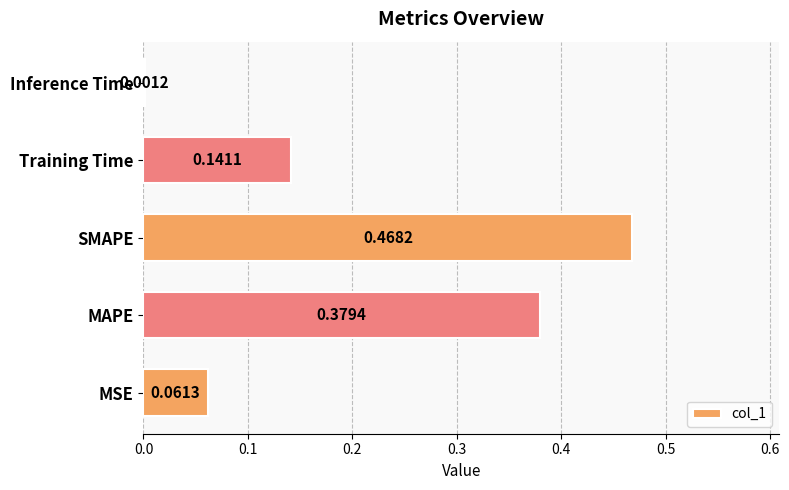

Where is the data nearest to the value 0?

Inference Time